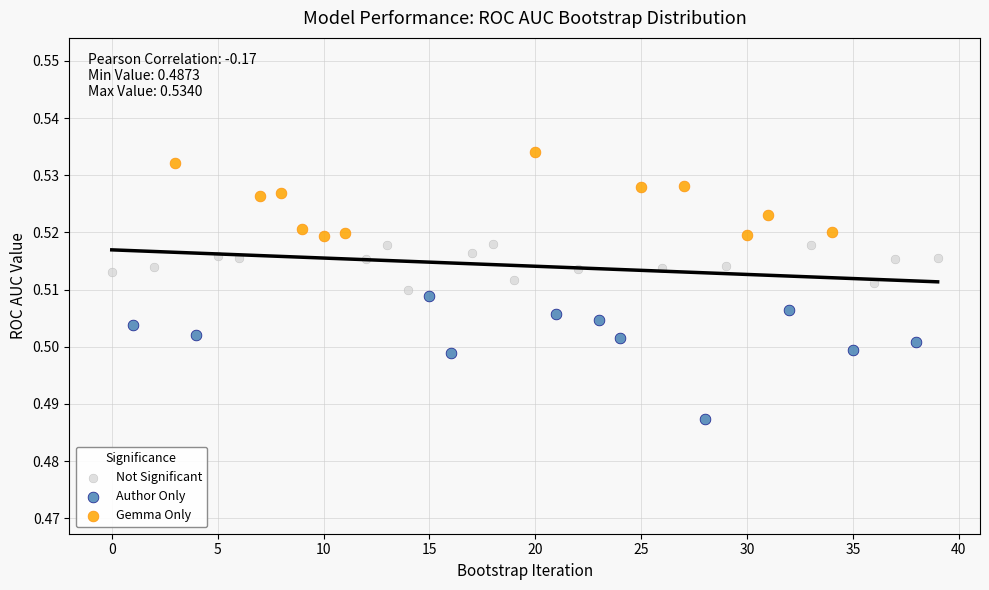

Which series has the largest Y range (max minus min)?

Author Only